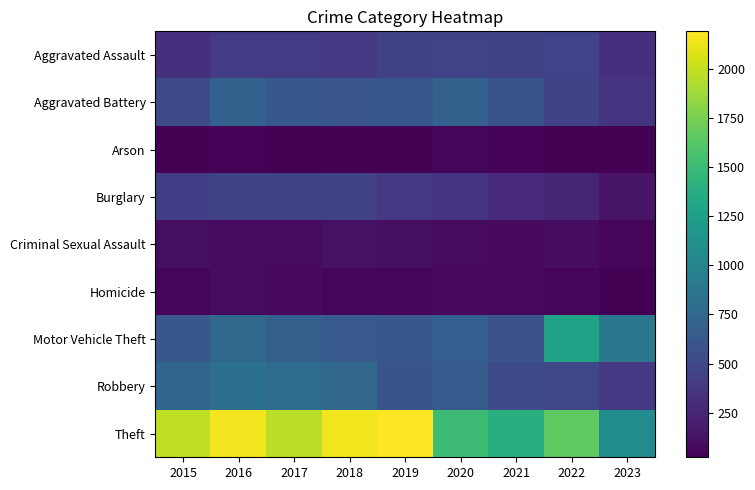

What is the spread (max minus min) of values at 2021?

1349